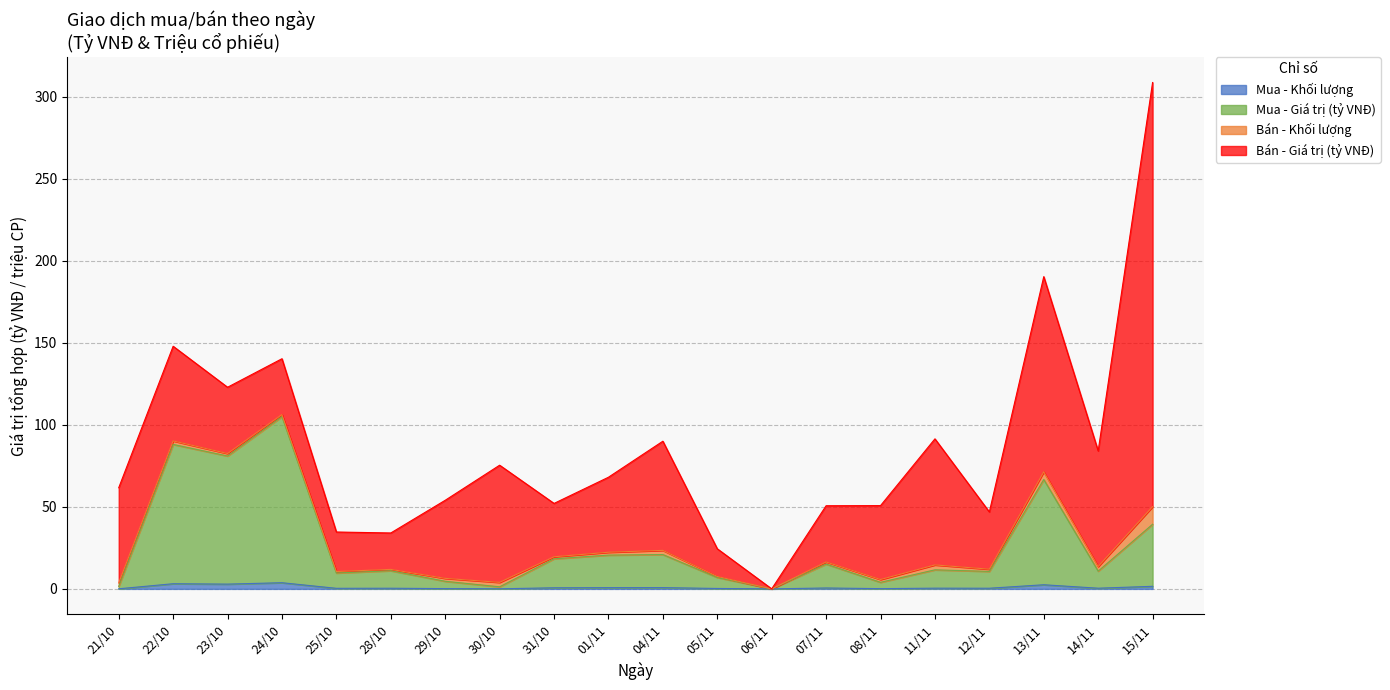

How many interior local valleys does the Mua - Khối lượng series have?

7